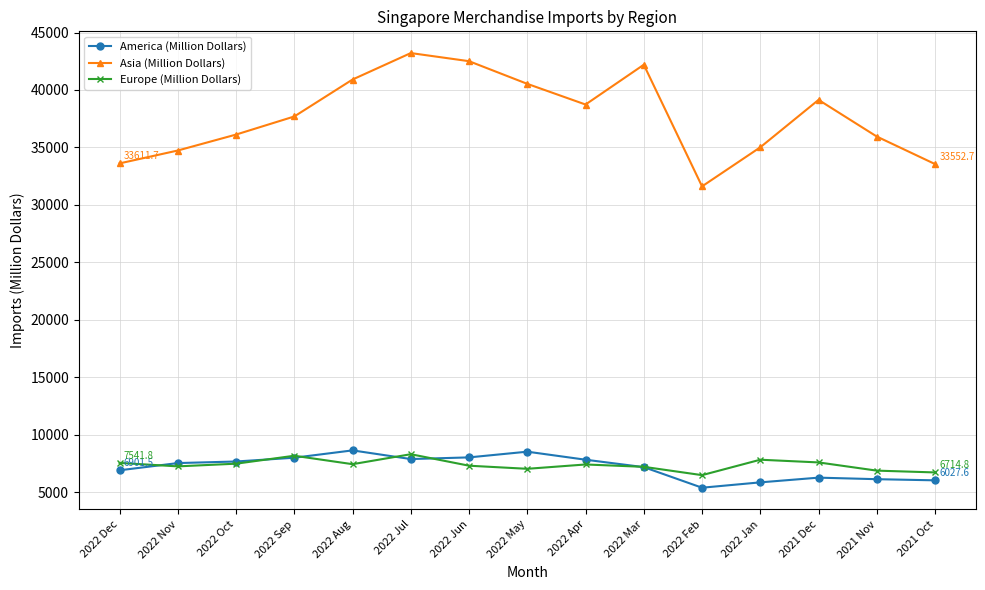

Which series changed the most between 2022 Nov and 2022 Jan?

America (Million Dollars)